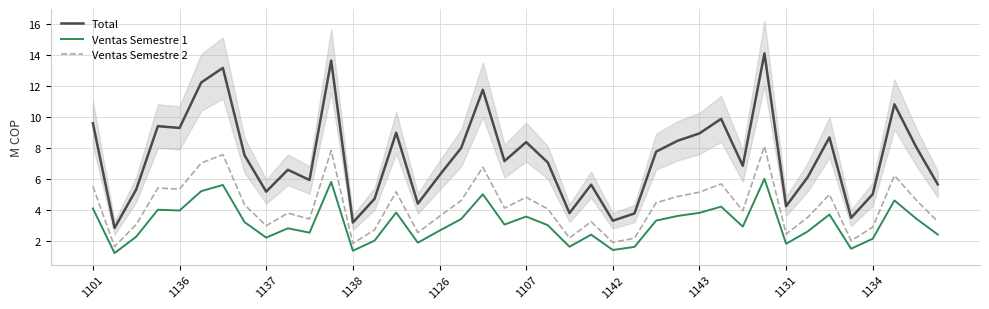

What is the difference between the maximum and minimum values in the Ventas Semestre 2 series?

6.5